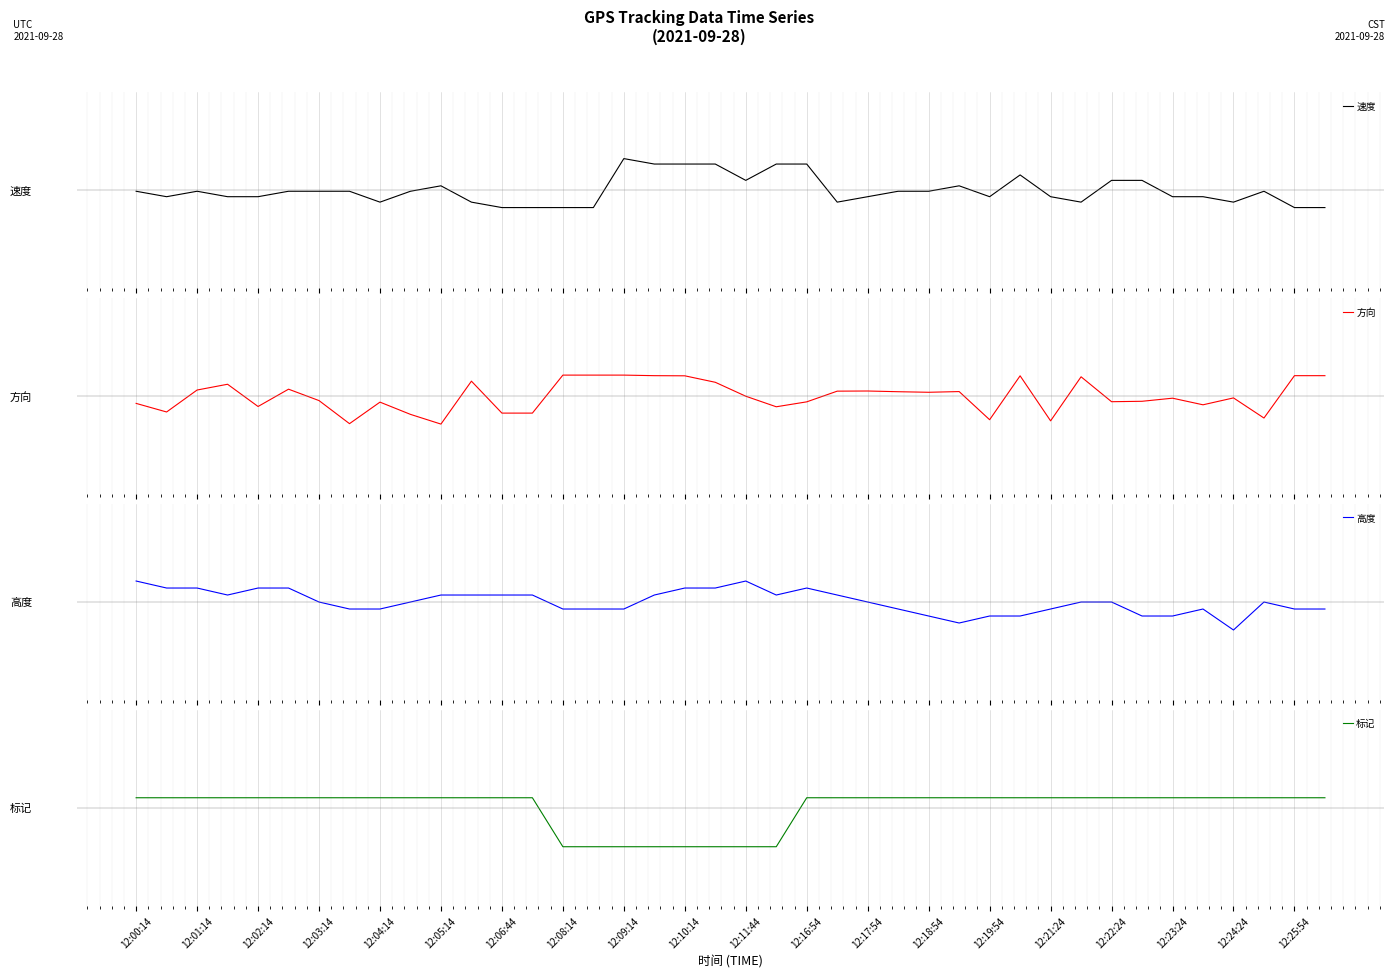

How many interior local peaks does the 方向 series have?

10